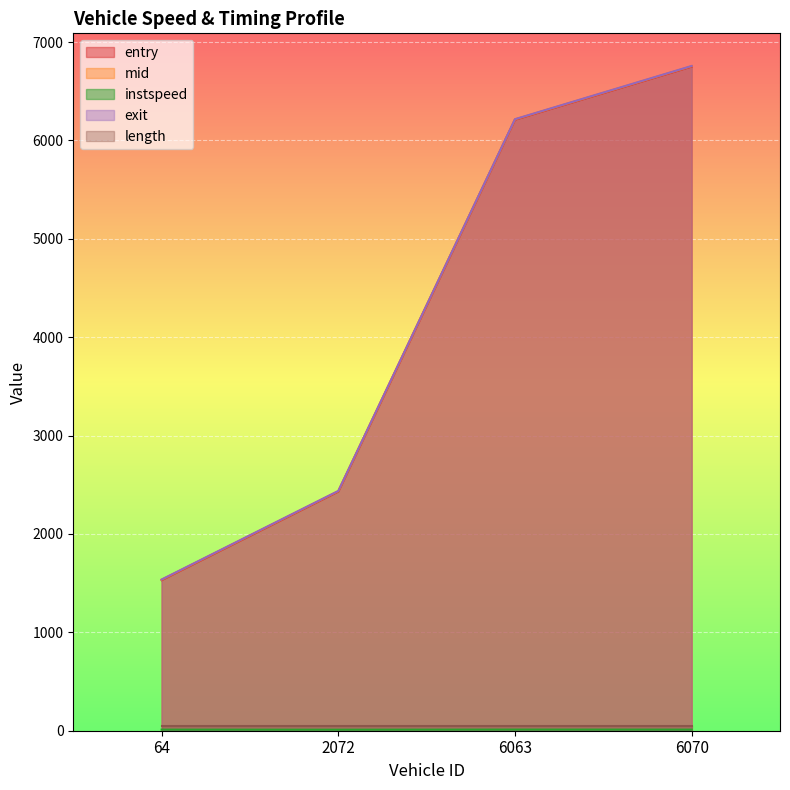

Rank the categories by exit value from lowest to highest.

64, 2072, 6063, 6070